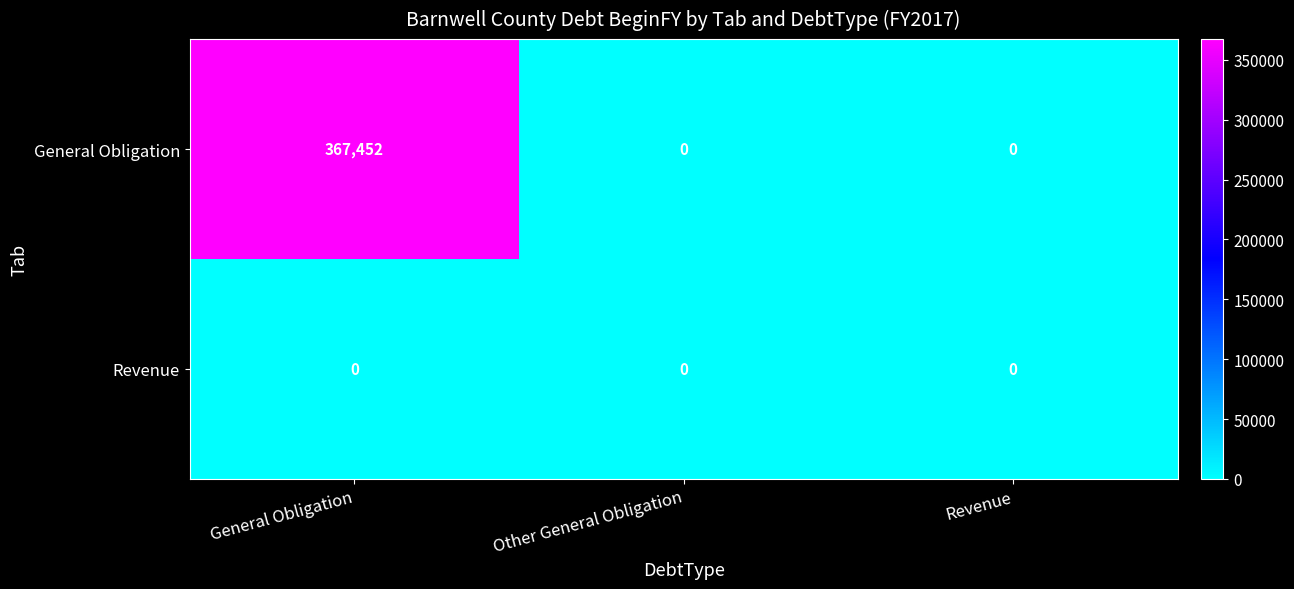

Is it true that General Obligation equals 367452 at General Obligation?

True